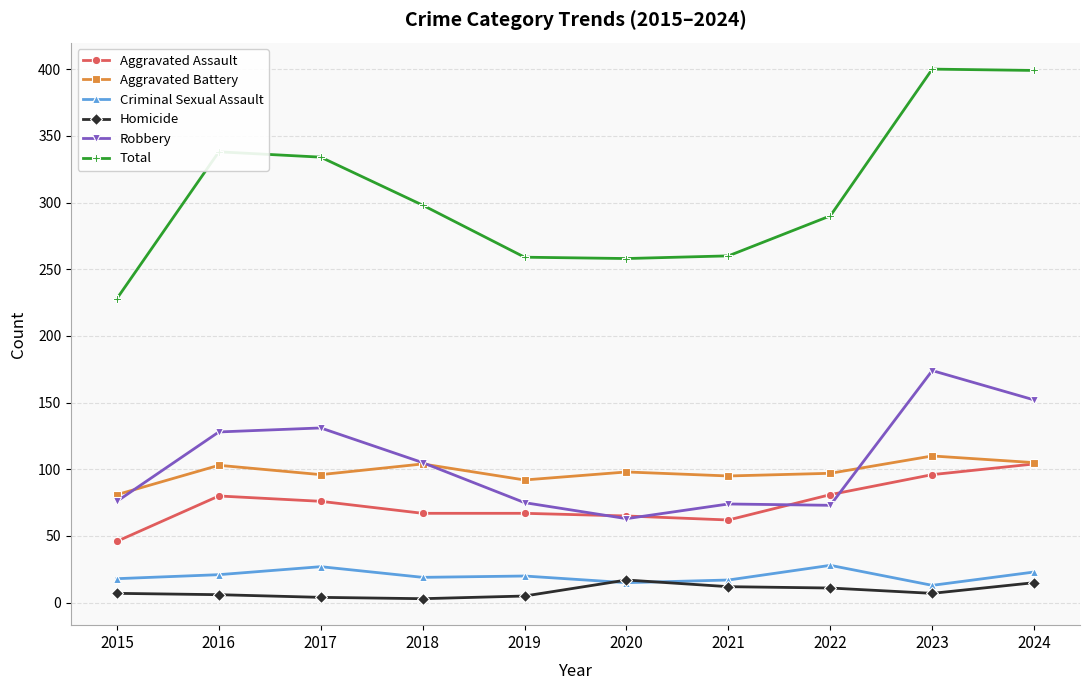

True or false: Homicide and Total cross at least once.

False